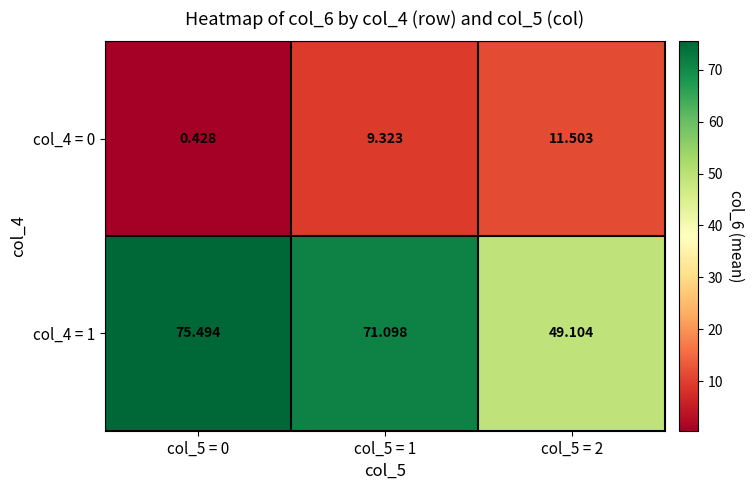

How many data points does each series have?

3